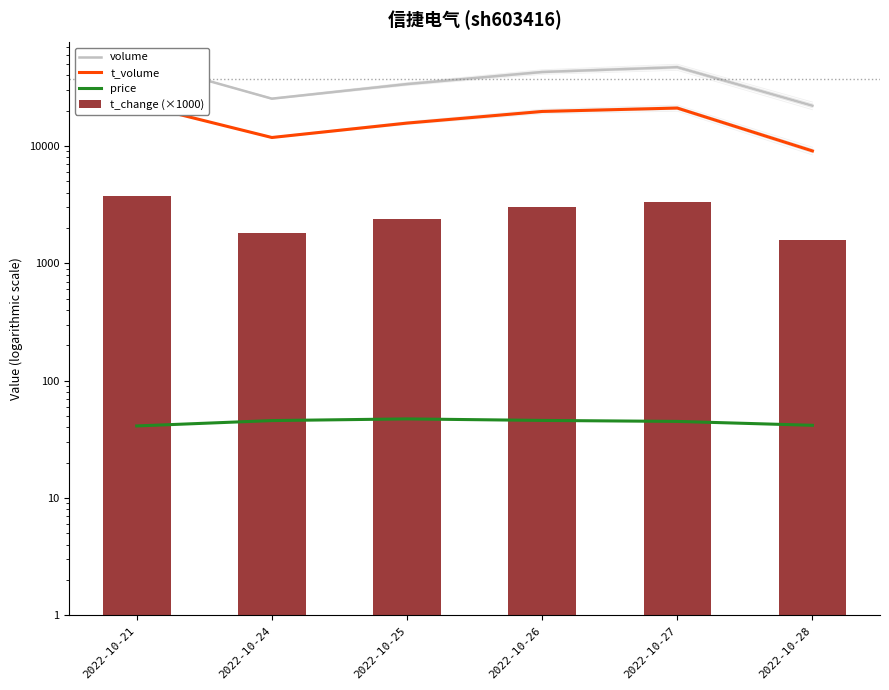

Count the number of categories in the chart.

6